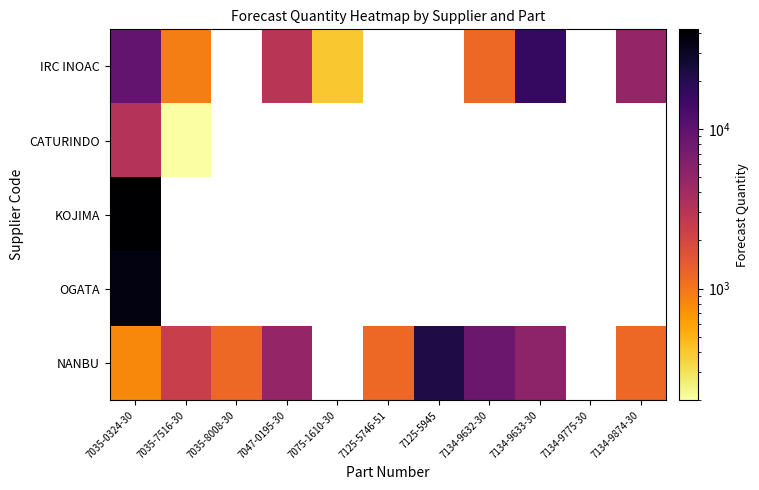

How many categories are shown in the chart?

11